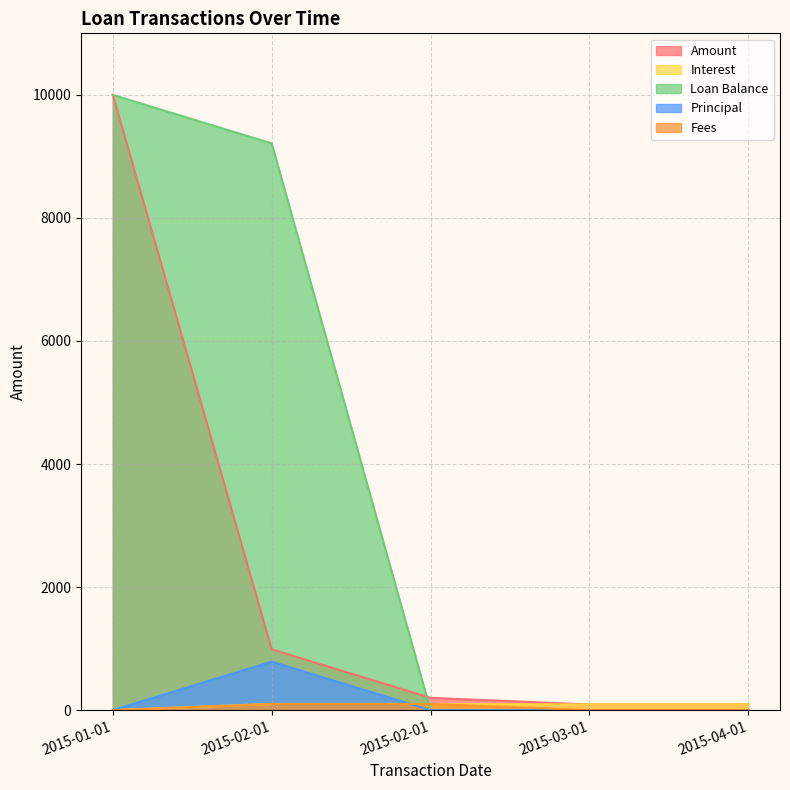

What is the label of the 1st point from the right?

2015-04-01